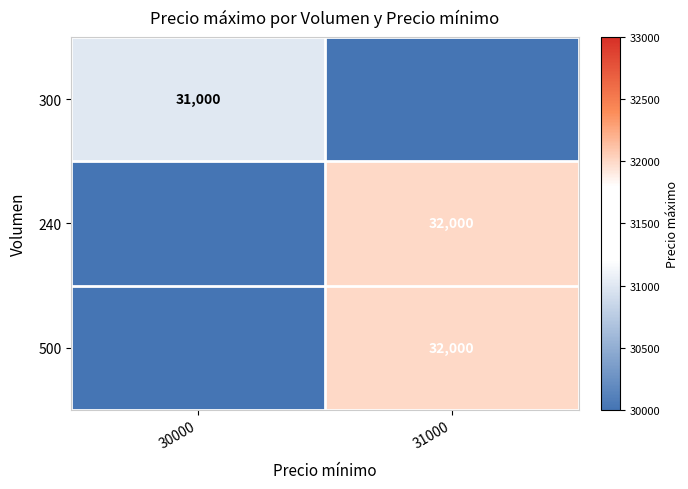

The value of 300 at 30000 is 31000. True or false?

True